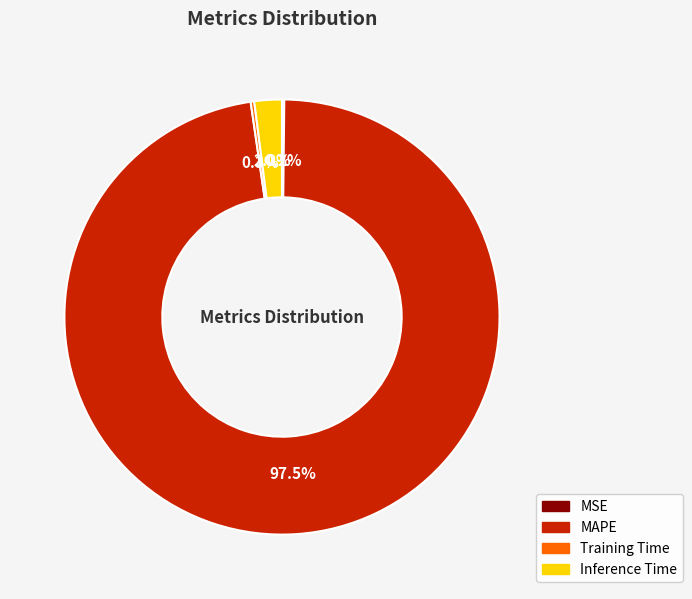

Which slice is the largest?

MAPE